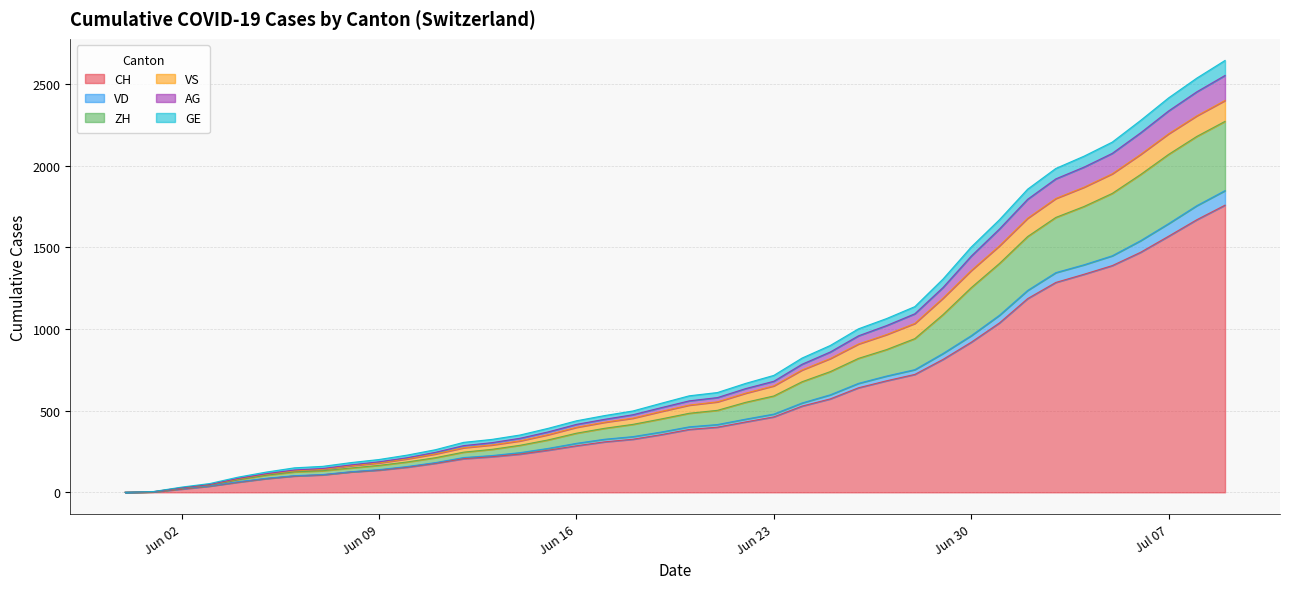

What is the highest value of the CH series?

1758